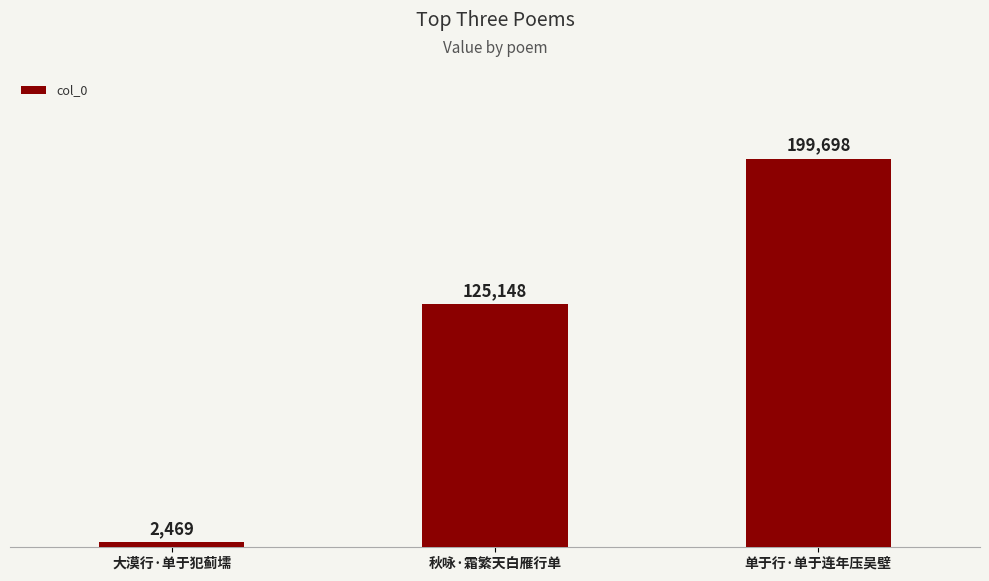

The chart shows a value of 89706 at 单于行·单于连年压吴壁. True or false?

False